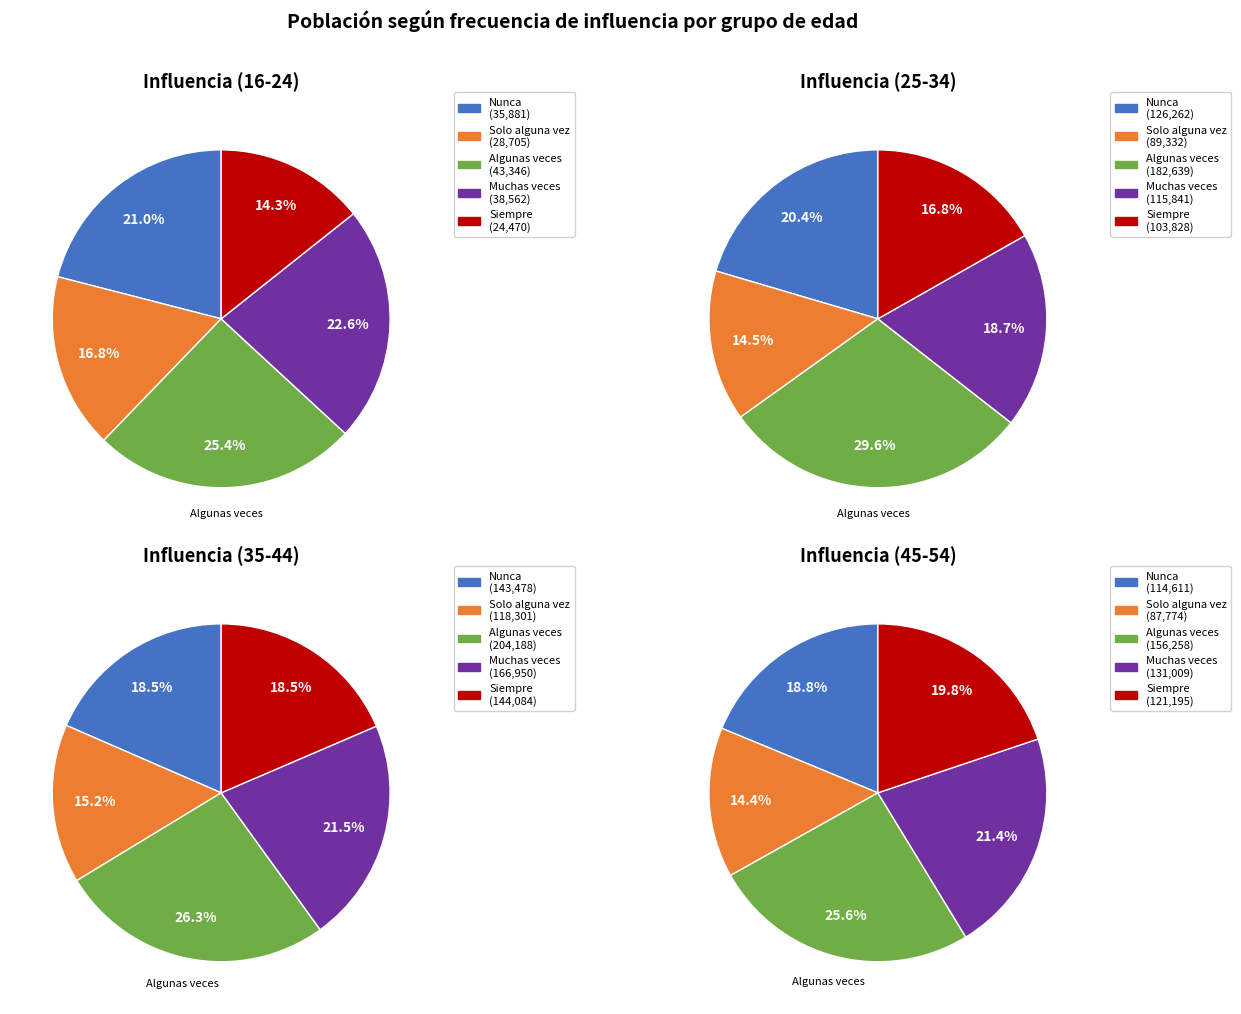

Does 55-64 account for over 50% of the chart?

No